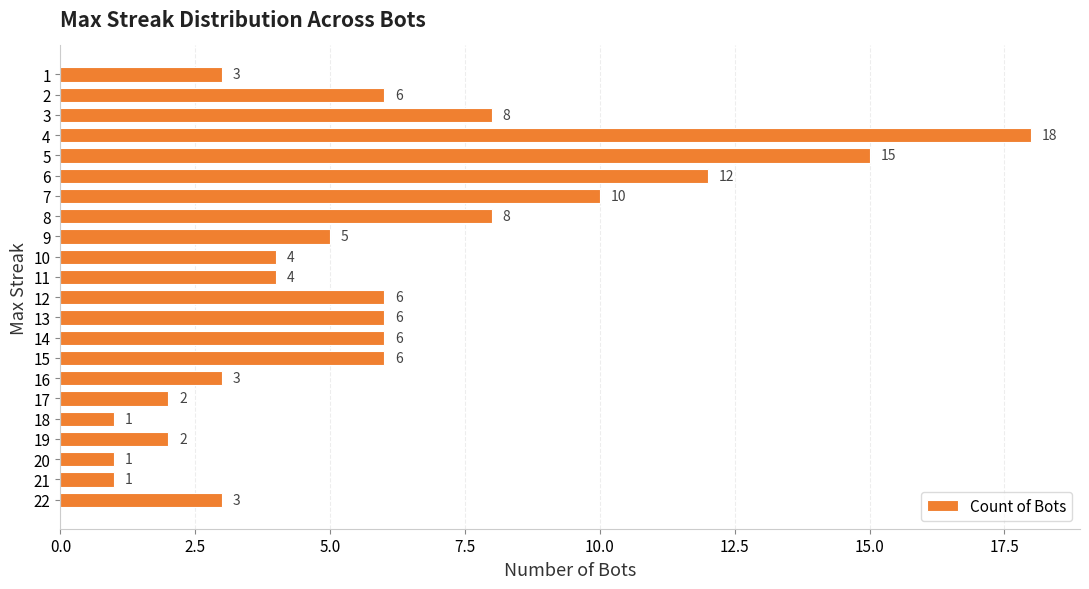

Approximately how many times larger is the value at 16 compared to 21?

3.0